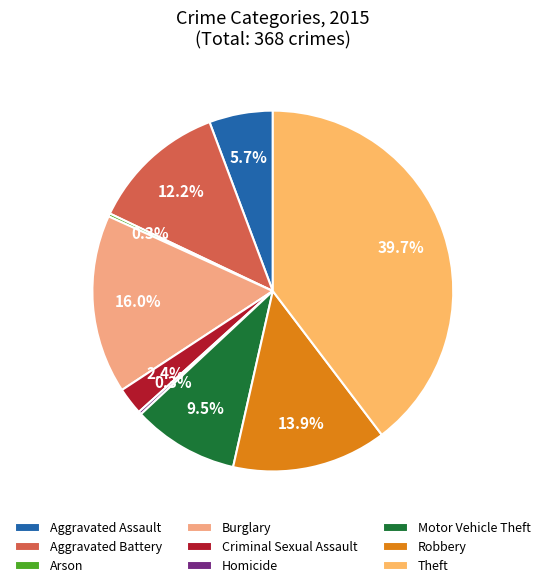

Count the number of slices in the pie.

9